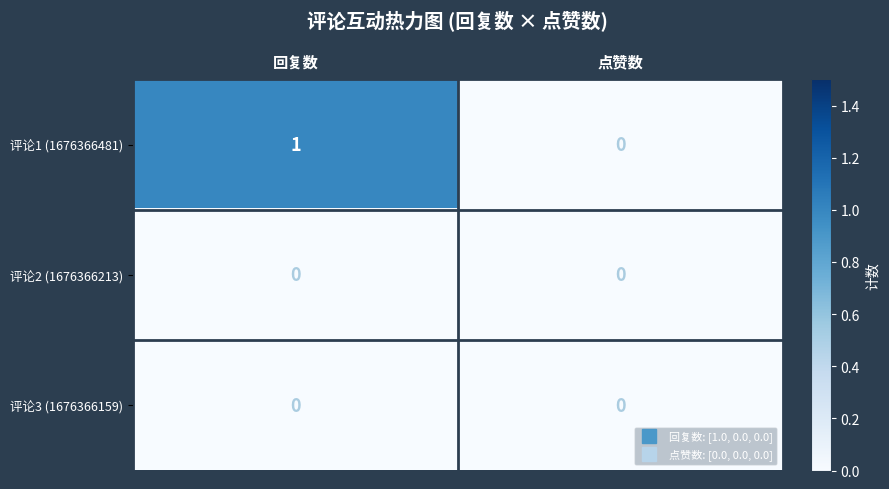

At which label does 评论1 (1676366481) reach its peak?

回复数